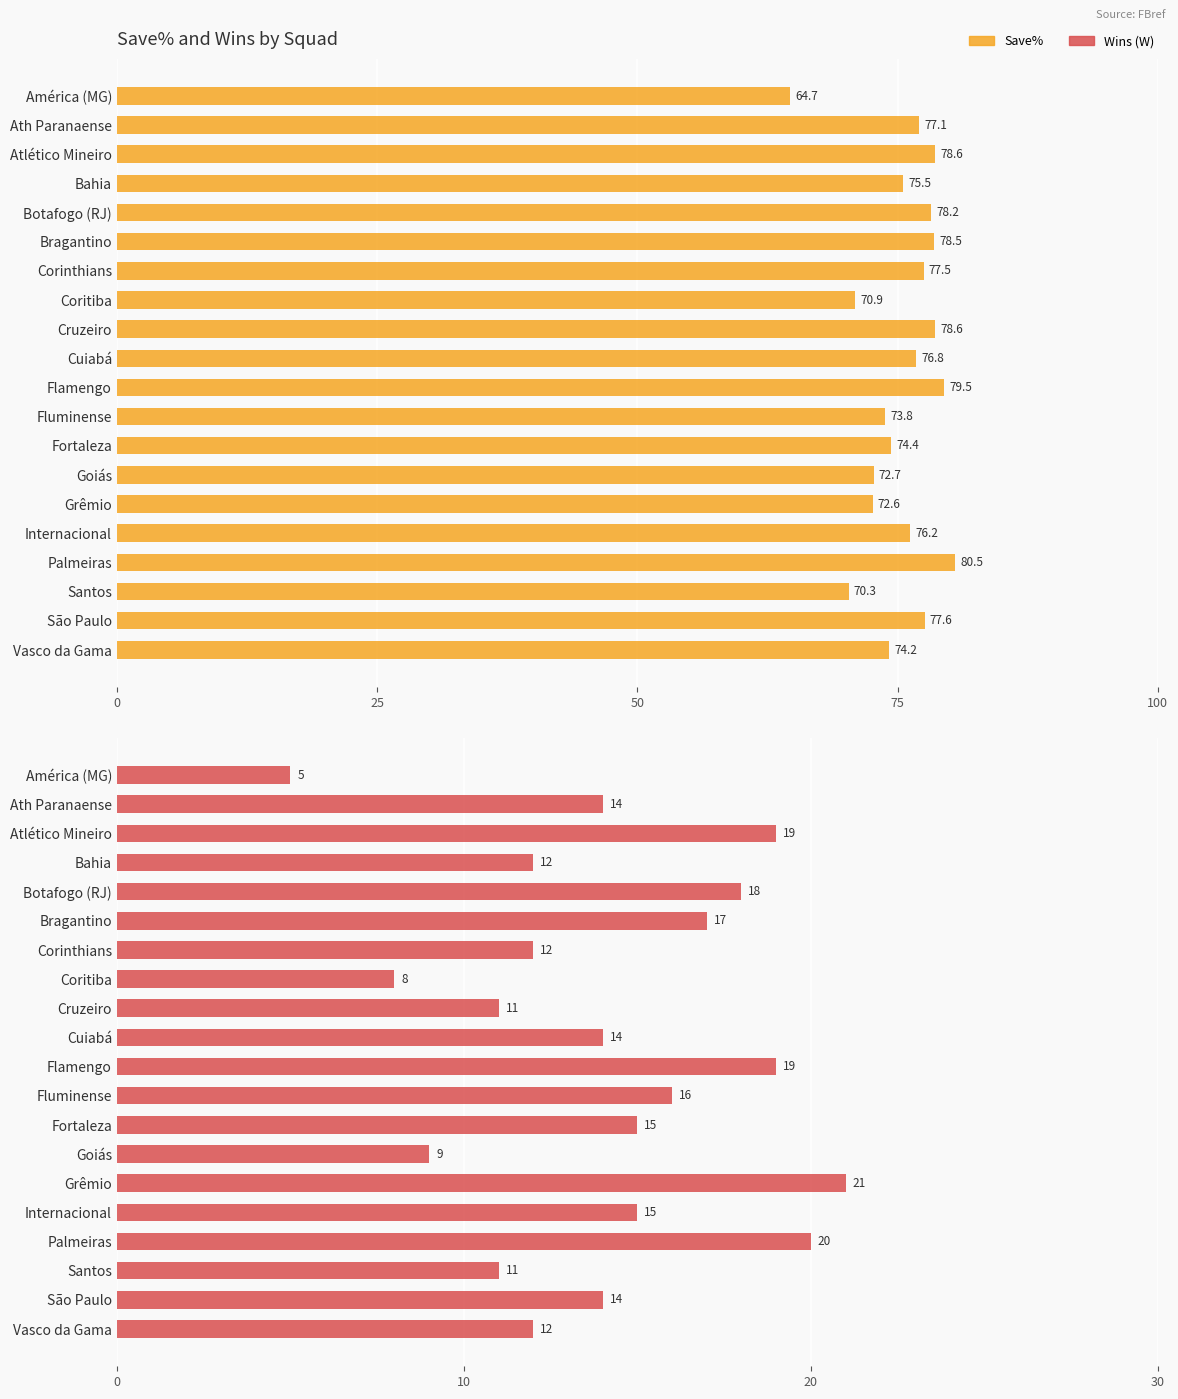

Does the chart contain any negative values?

No